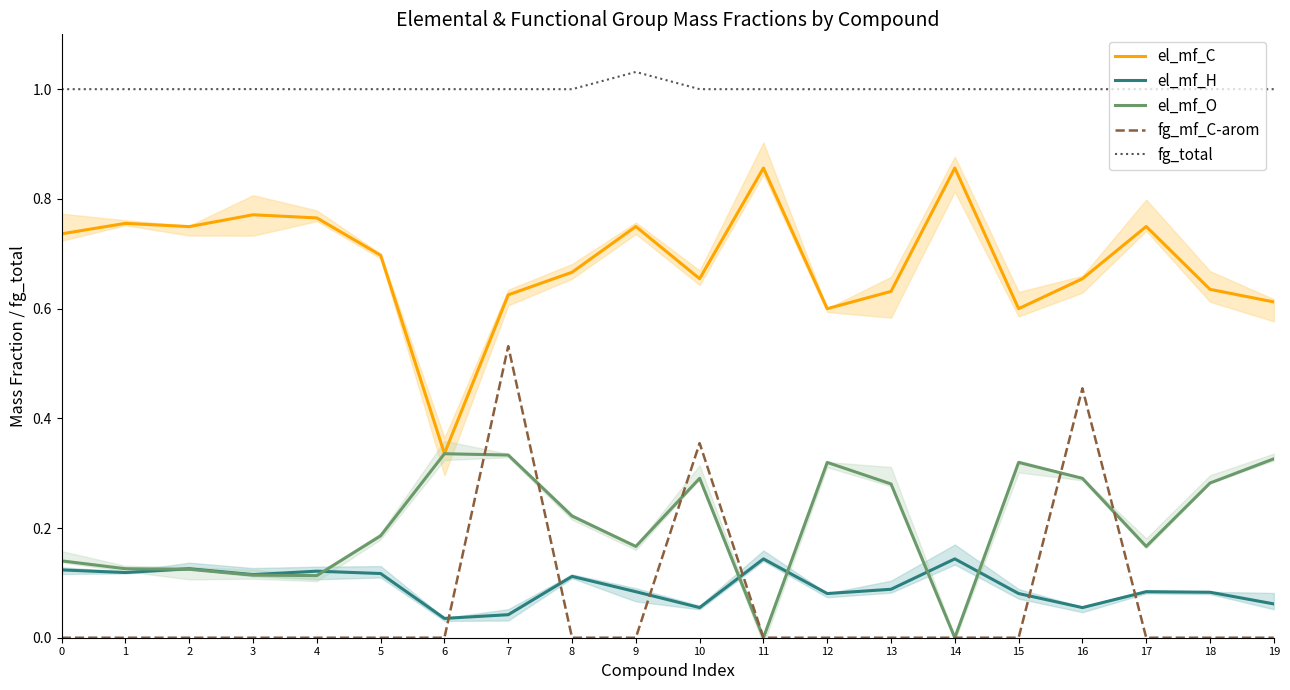

What is the sum of all el_mf_O values?

4.1